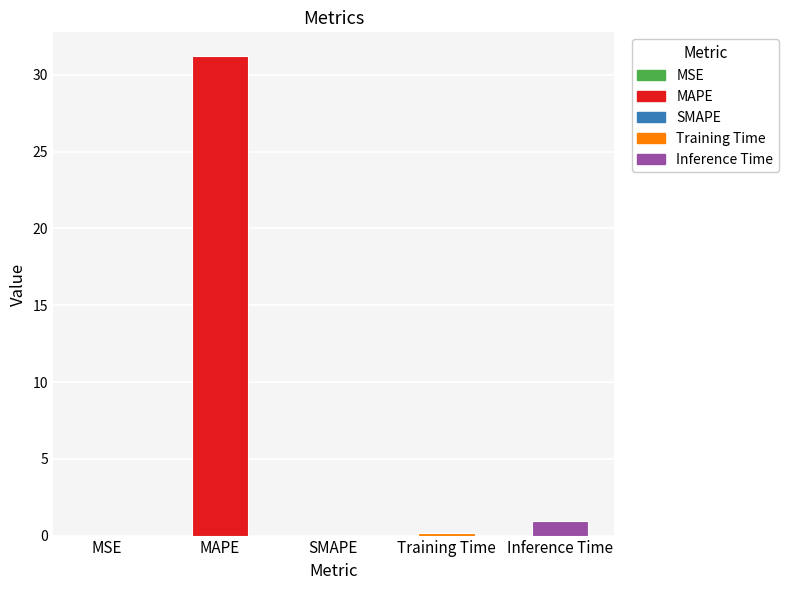

Where is the data nearest to the value 15?

Inference Time